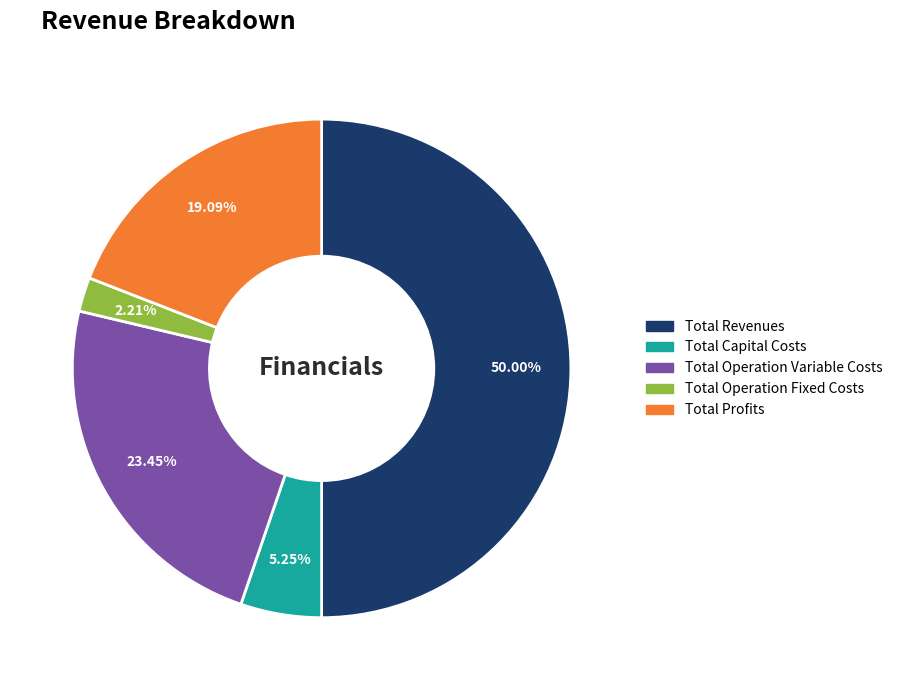

To the nearest percent, what is the combined percentage of Total Operation Fixed Costs and Total Revenues?

52%